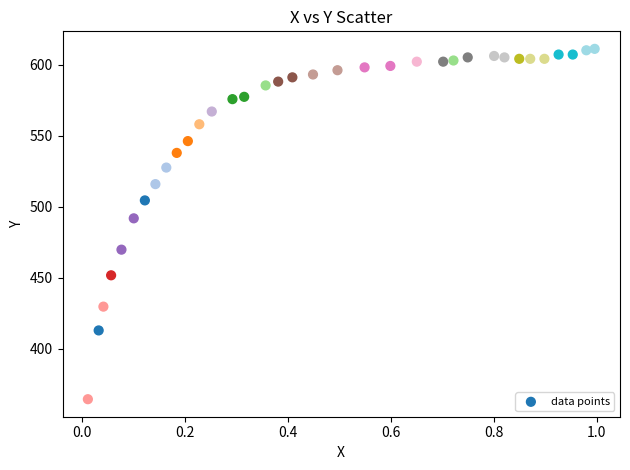

What is the range of X values (max minus min)?

1.0